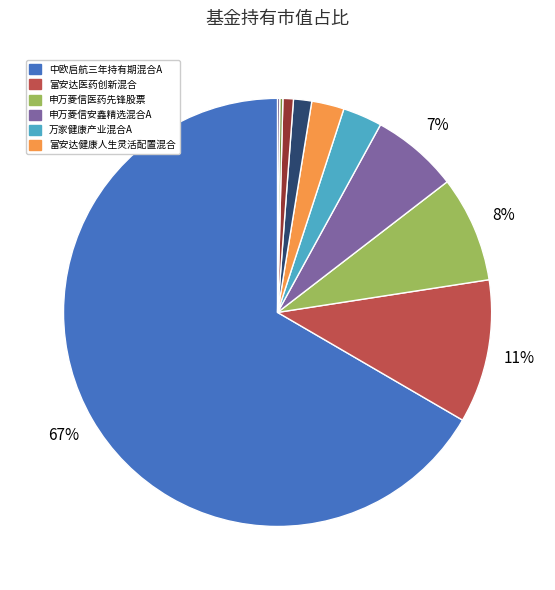

Is there a majority slice in this chart?

Yes